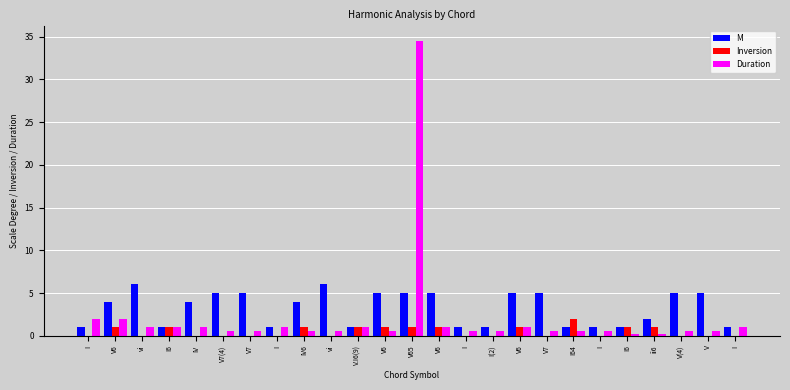

Reading right to left, extract all data points from this chart.

M: 1.0	5.0	5.0	2.0	1.0	1.0	1.0	5.0	5.0	1.0	1.0	5.0	5.0	5.0	1.0	6.0	4.0	1.0	5.0	5.0	4.0	1.0	6.0	4.0	1.0
Inversion: 0.0	0.0	0.0	1.0	1.0	0.0	2.0	0.0	1.0	0.0	0.0	1.0	1.0	1.0	1.0	0.0	1.0	0.0	0.0	0.0	0.0	1.0	0.0	1.0	0.0
Duration: 1.0	0.5	0.5	0.2	0.2	0.5	0.5	0.5	1.0	0.5	0.5	1.0	34.5	0.5	1.0	0.5	0.5	1.0	0.5	0.5	1.0	1.0	1.0	2.0	2.0